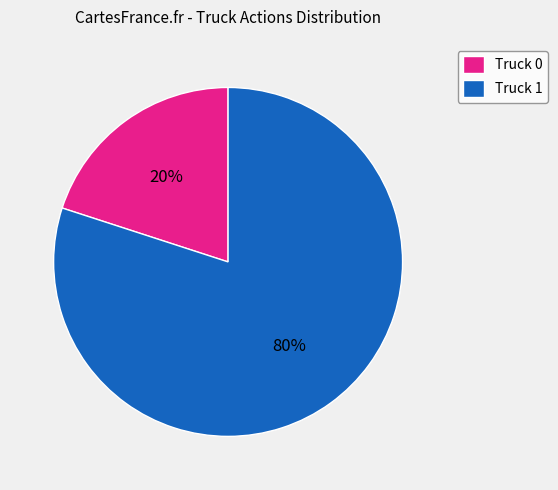

Is Truck 1 the majority of the pie?

Yes